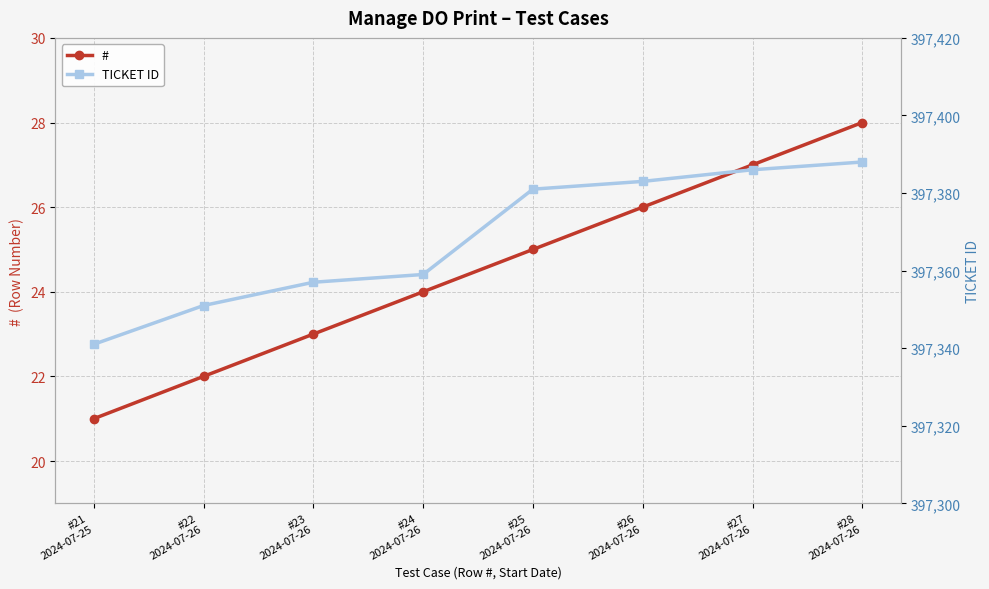

Does the chart display data point markers on the line(s)?

Yes